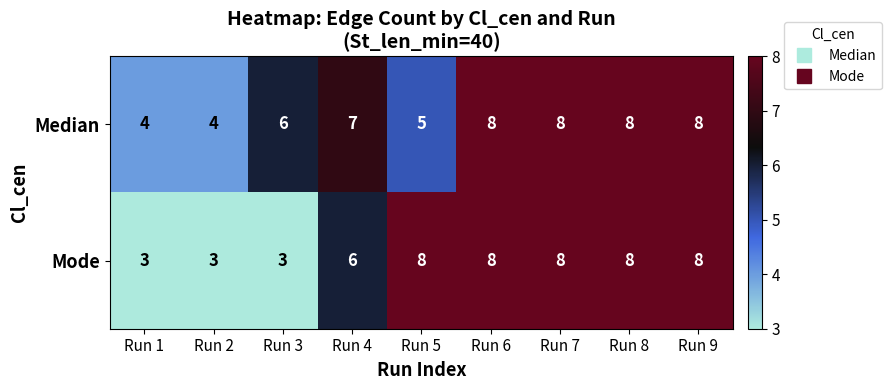

Which series changed the most between Run 3 and Run 8?

Mode